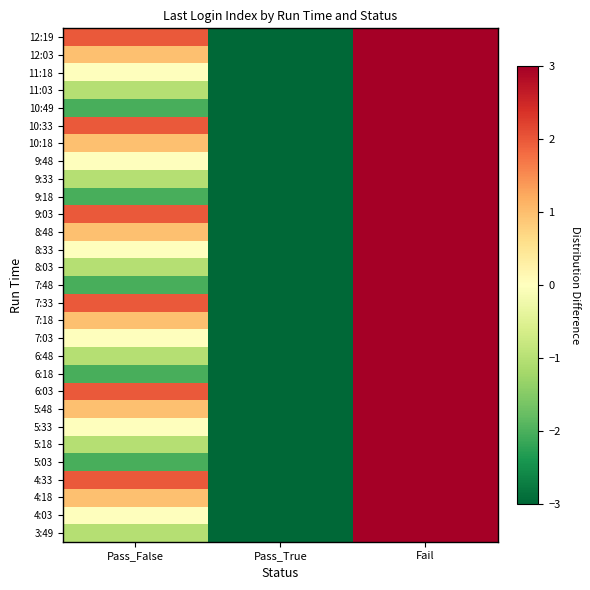

Reading left to right, list all the values displayed in this chart.

3:49: Pass_False=-1.0	Pass_True=-3.0	Fail=3.0
4:03: Pass_False=-0.0	Pass_True=-3.0	Fail=3.0
4:18: Pass_False=1.0	Pass_True=-3.0	Fail=3.0
4:33: Pass_False=2.0	Pass_True=-3.0	Fail=3.0
5:03: Pass_False=-2.0	Pass_True=-3.0	Fail=3.0
5:18: Pass_False=-1.0	Pass_True=-3.0	Fail=3.0
5:33: Pass_False=-0.0	Pass_True=-3.0	Fail=3.0
5:48: Pass_False=1.0	Pass_True=-3.0	Fail=3.0
6:03: Pass_False=2.0	Pass_True=-3.0	Fail=3.0
6:18: Pass_False=-2.0	Pass_True=-3.0	Fail=3.0
6:48: Pass_False=-1.0	Pass_True=-3.0	Fail=3.0
7:03: Pass_False=-0.0	Pass_True=-3.0	Fail=3.0
7:18: Pass_False=1.0	Pass_True=-3.0	Fail=3.0
7:33: Pass_False=2.0	Pass_True=-3.0	Fail=3.0
7:48: Pass_False=-2.0	Pass_True=-3.0	Fail=3.0
8:03: Pass_False=-1.0	Pass_True=-3.0	Fail=3.0
8:33: Pass_False=-0.0	Pass_True=-3.0	Fail=3.0
8:48: Pass_False=1.0	Pass_True=-3.0	Fail=3.0
9:03: Pass_False=2.0	Pass_True=-3.0	Fail=3.0
9:18: Pass_False=-2.0	Pass_True=-3.0	Fail=3.0
9:33: Pass_False=-1.0	Pass_True=-3.0	Fail=3.0
9:48: Pass_False=-0.0	Pass_True=-3.0	Fail=3.0
10:18: Pass_False=1.0	Pass_True=-3.0	Fail=3.0
10:33: Pass_False=2.0	Pass_True=-3.0	Fail=3.0
10:49: Pass_False=-2.0	Pass_True=-3.0	Fail=3.0
11:03: Pass_False=-1.0	Pass_True=-3.0	Fail=3.0
11:18: Pass_False=-0.0	Pass_True=-3.0	Fail=3.0
12:03: Pass_False=1.0	Pass_True=-3.0	Fail=3.0
12:19: Pass_False=2.0	Pass_True=-3.0	Fail=3.0